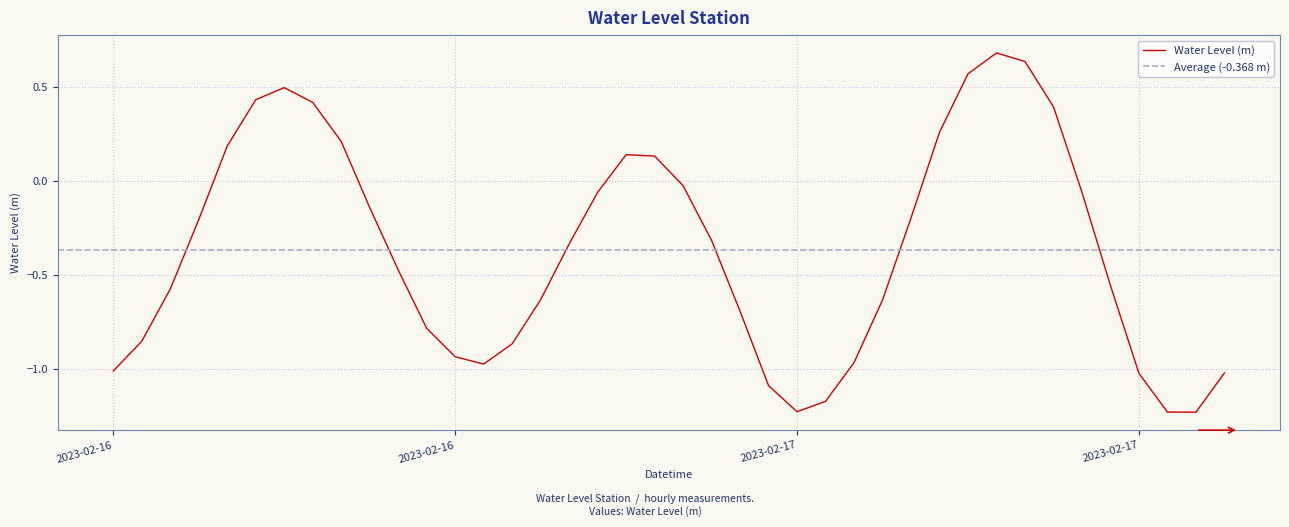

The chart shows a value of -0.6 at 2023-02-17 17:00:00. True or false?

True